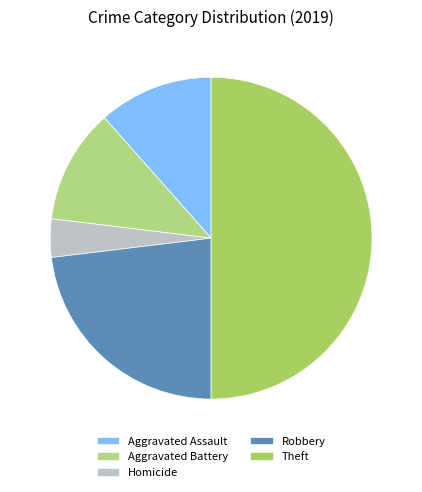

Count the number of slices in the pie.

5